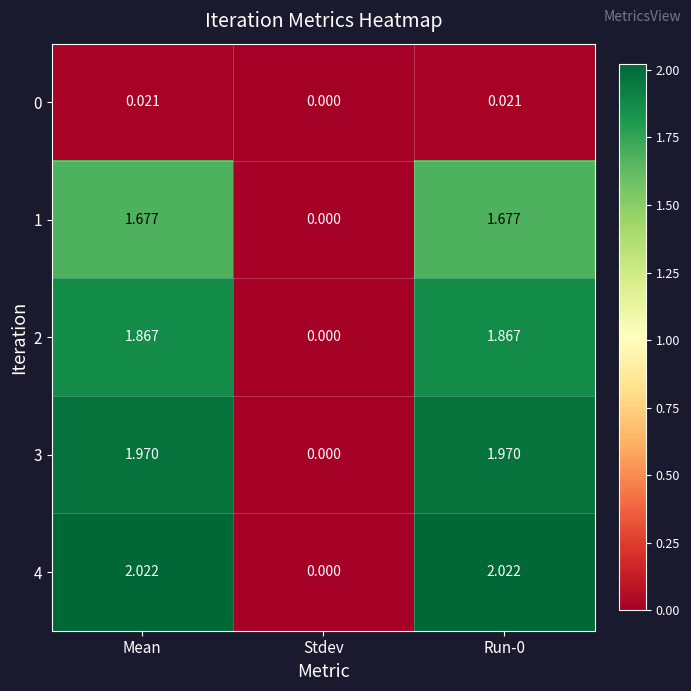

Where does the 3 series first go above 1?

Mean